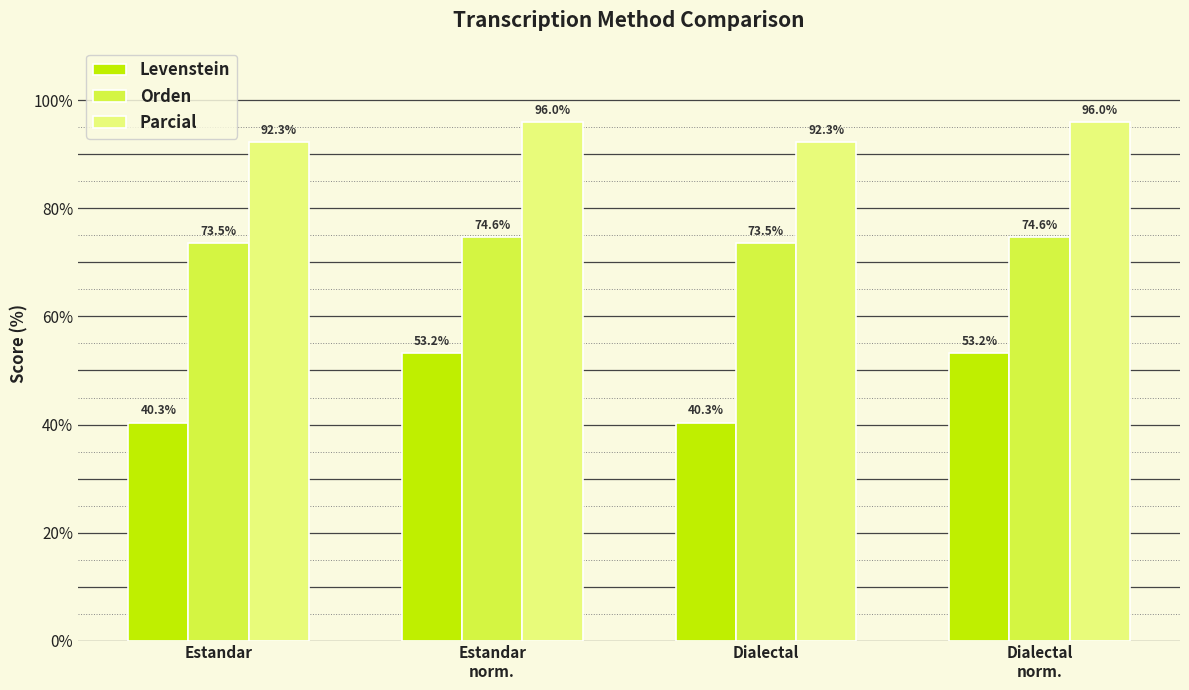

What value does the Orden series have at Dialectal?

73.5